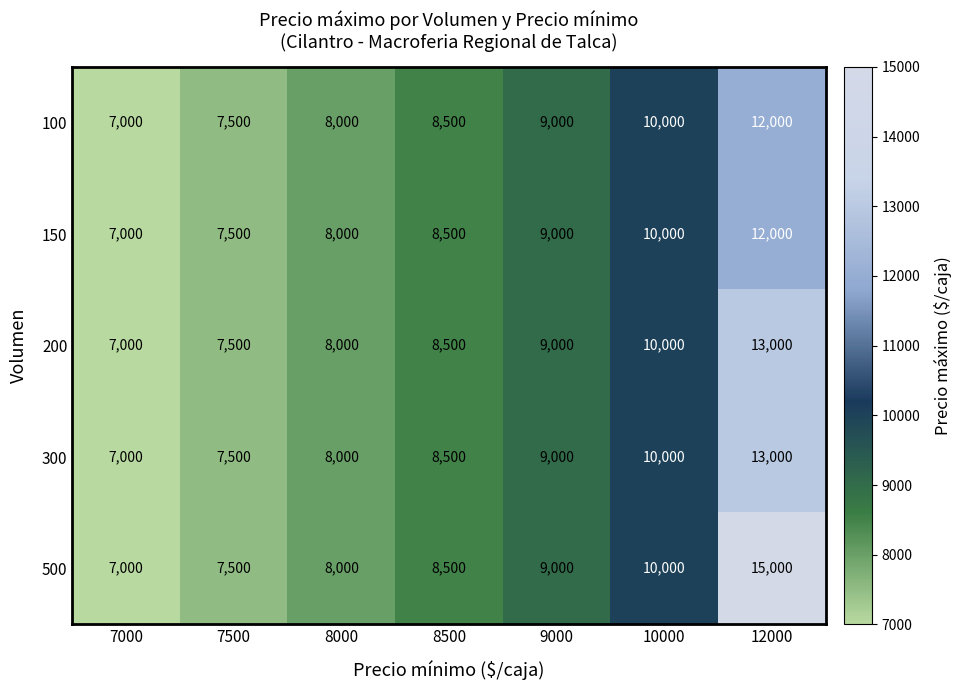

How many data points in 300 are less than 8500?

3